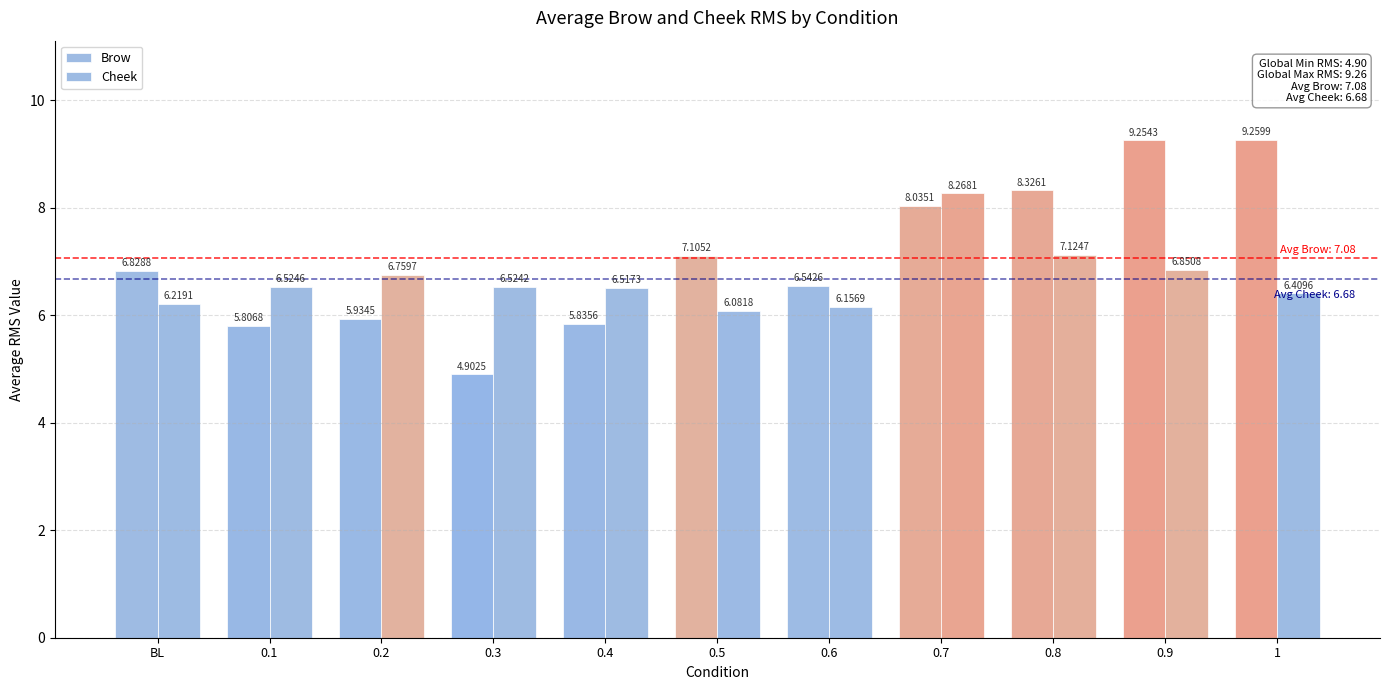

Are the bars horizontal?

No